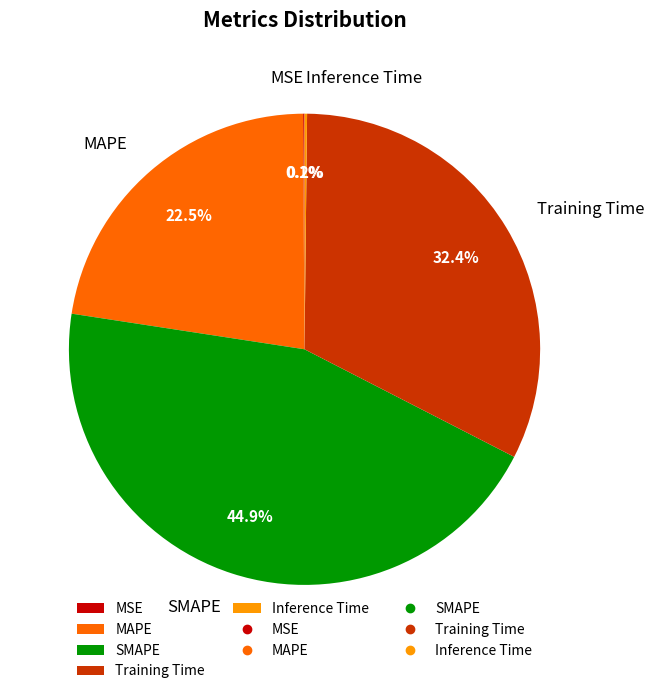

Approximately how many times larger is the value at MAPE compared to Training Time?

0.7